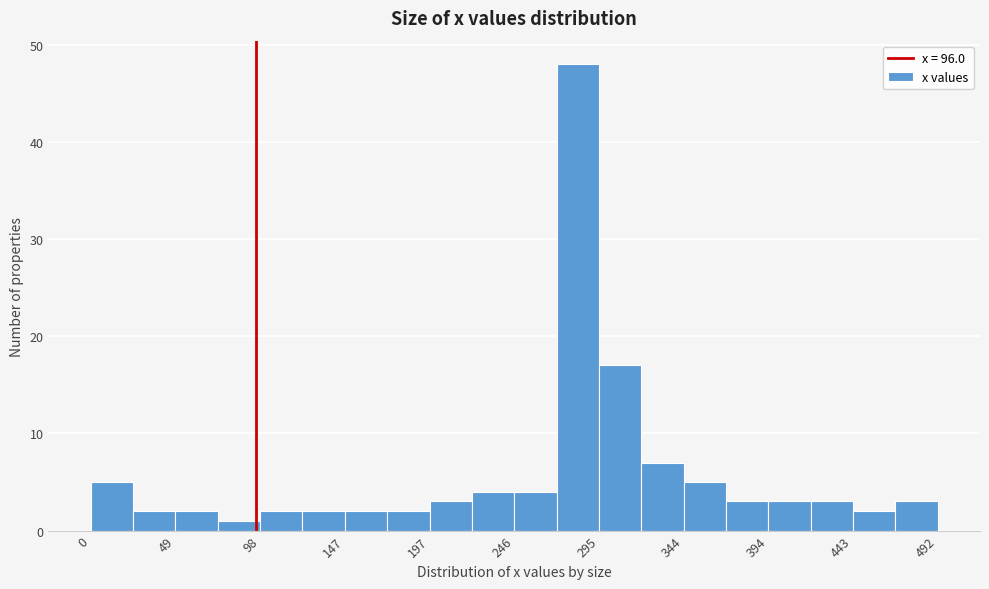

What is the height of the bar covering 170 to 195 on the x-axis? Neither the bar edges nor the heights are printed on the chart, so give them approximately, as read against the axes.

2